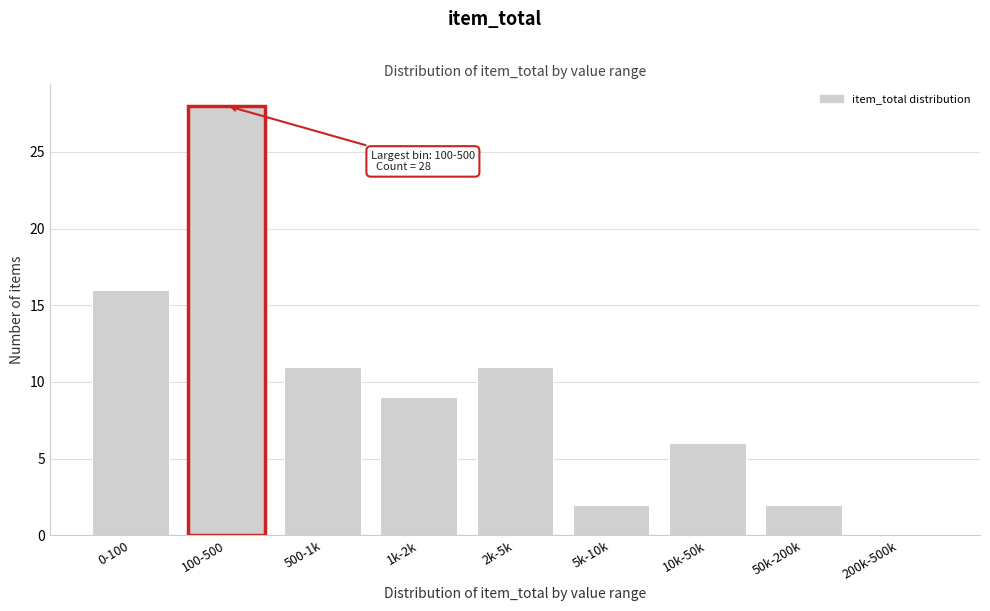

Reading left to right, extract all data points from this chart.

0-100=16	100-500=28	500-1k=11	1k-2k=9	2k-5k=11	5k-10k=2	10k-50k=6	50k-200k=2	200k-500k=0